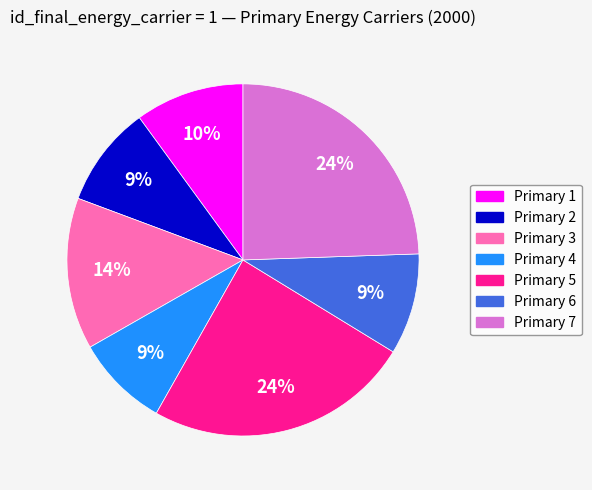

Is there a majority slice in this chart?

No